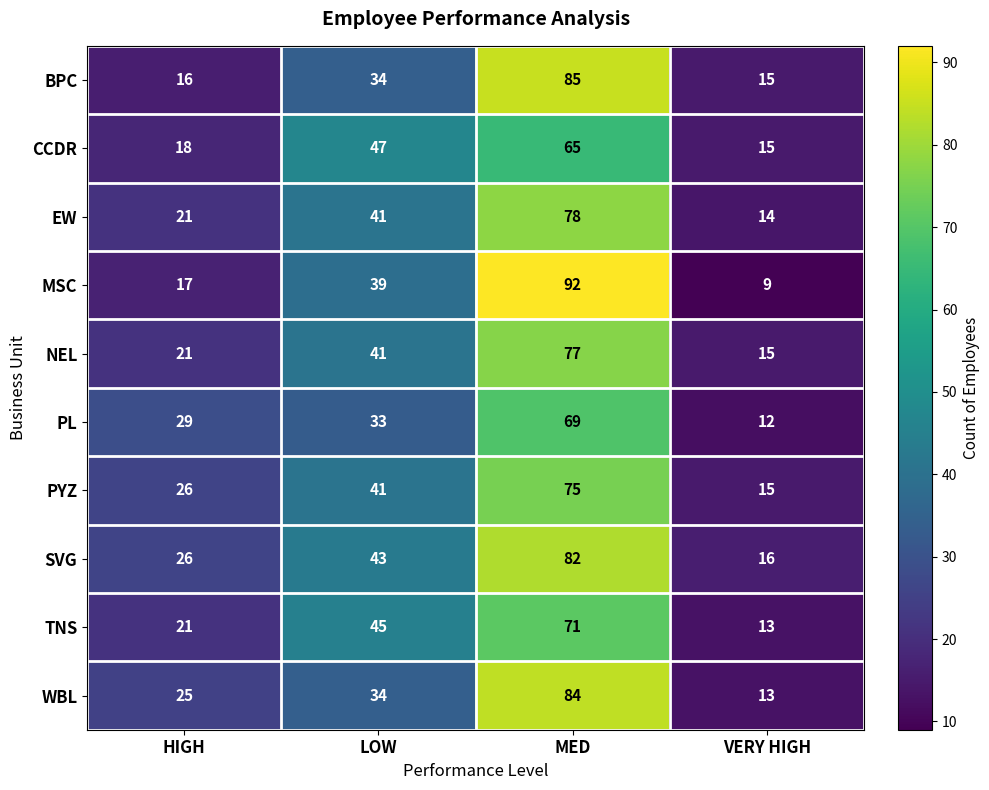

What is the difference between the maximum and minimum values in the MSC series?

83